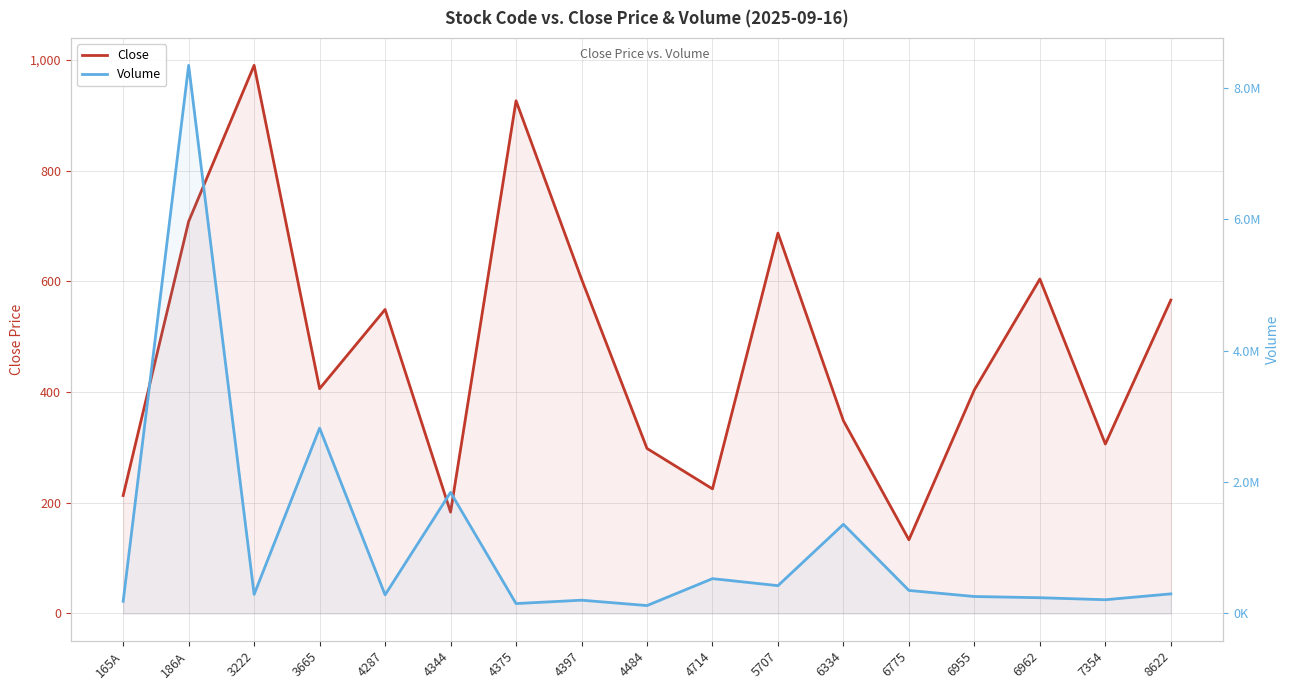

List the labels in order of Close value, smallest first.

6775, 4344, 165A, 4714, 4484, 7354, 6334, 6955, 3665, 4287, 8622, 4397, 6962, 5707, 186A, 4375, 3222